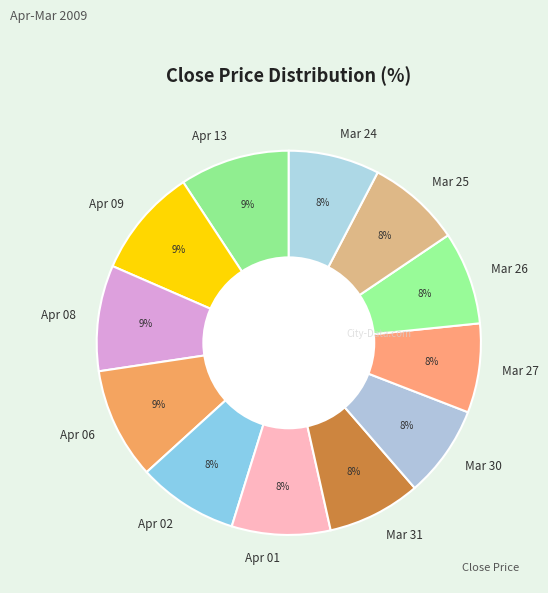

To the nearest percent, what is the average slice percentage?

8%